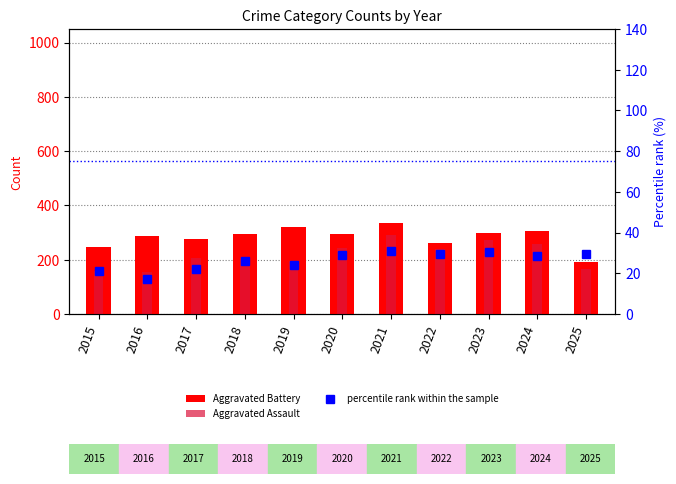

True or false: Aggravated Assault has a value of 272.0 at 2023.

True